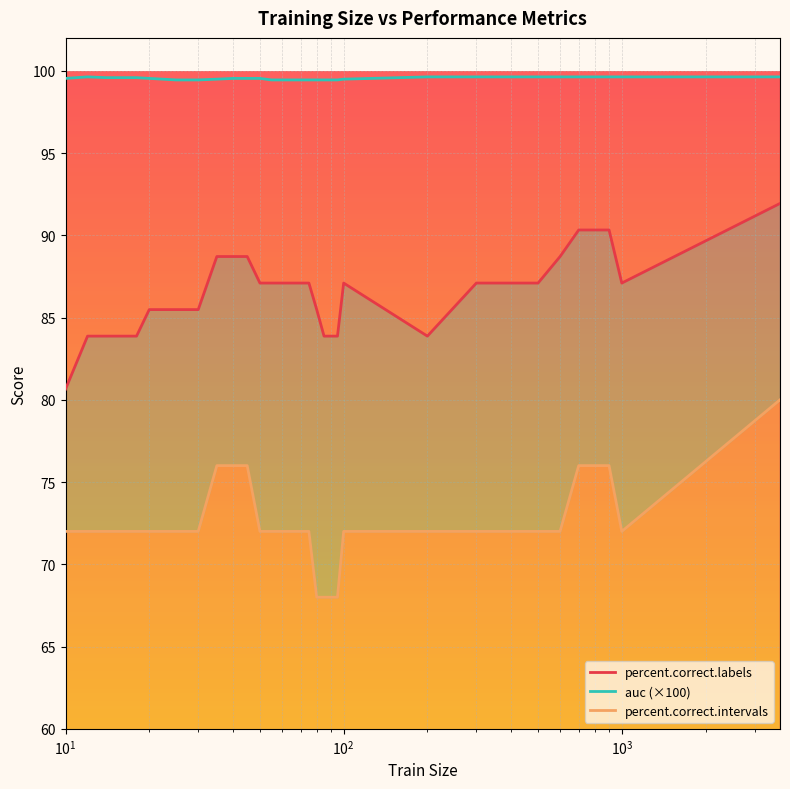

Which has a higher value, 3705 or 35?

3705